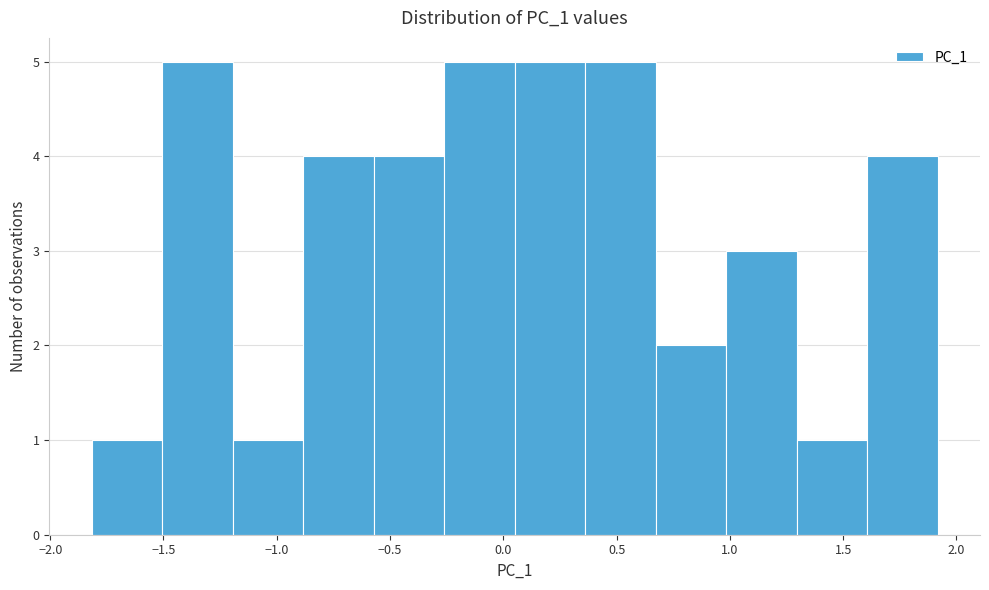

Reading left to right, transcribe this chart: for each bar, give the range it covers on the x-axis and its height. Neither the bar edges nor the heights are printed on the chart, so give them approximately, as read against the axes.

-1.80 to -1.50: 1
-1.50 to -1.20: 5
-1.20 to -0.90: 1
-0.90 to -0.55: 4
-0.55 to -0.25: 4
-0.25 to 0.05: 5
0.05 to 0.35: 5
0.35 to 0.65: 5
0.65 to 1.00: 2
1.00 to 1.30: 3
1.30 to 1.60: 1
1.60 to 1.90: 4